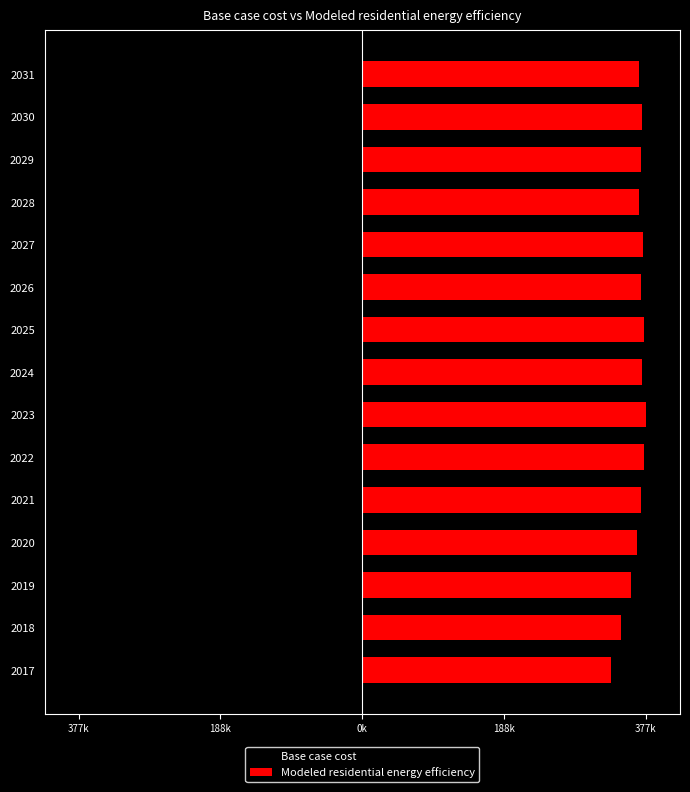

Reading right to left, what are all the values shown in this chart?

Base case cost: -366964.7	-369886.6	-367213.1	-363202.7	-367209.3	-363123.3	-365566.2	-362098.2	-365739.1	-361501.9	-356558.5	-348790.2	-338903.3	-321837.6	-306023.8
Modeled residential energy efficiency: 368374.6	372571.6	371059.1	368366.2	373577.0	370852.7	374680.3	372553.0	377491.2	374710.9	371317.1	365394.3	357581.9	343832.7	330688.2